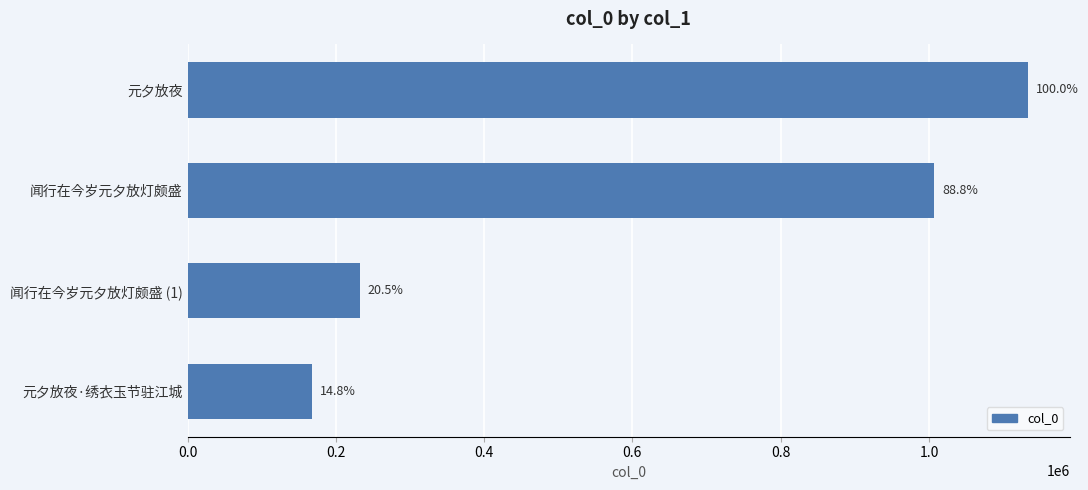

Does the chart contain any negative values?

No